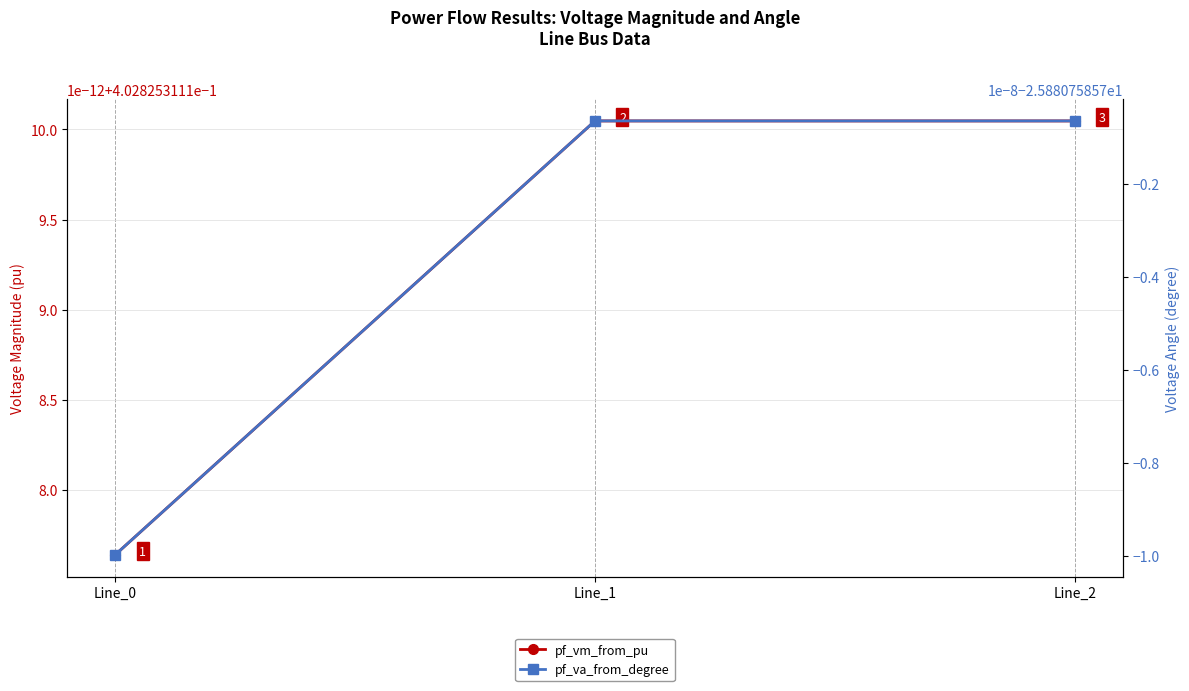

What is the difference between the highest and lowest values at Line_2?

26.3